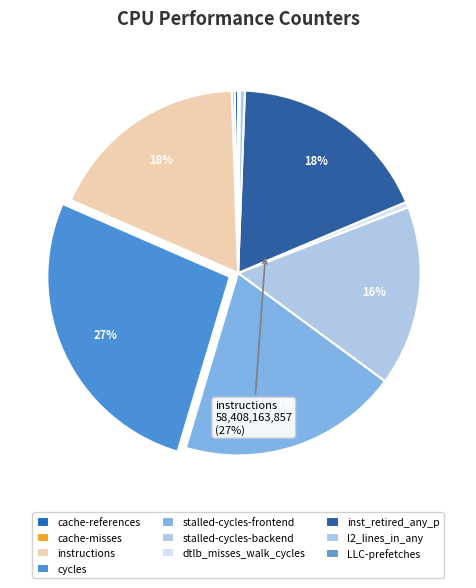

The LLC-prefetches slice represents 0% of the pie. True or false?

True